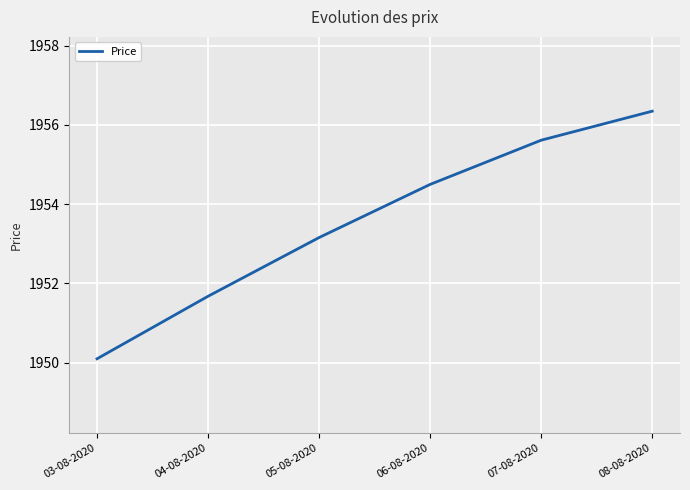

Reading right to left, what are all the values shown in this chart?

1956.3	1955.6	1954.5	1953.2	1951.7	1950.1